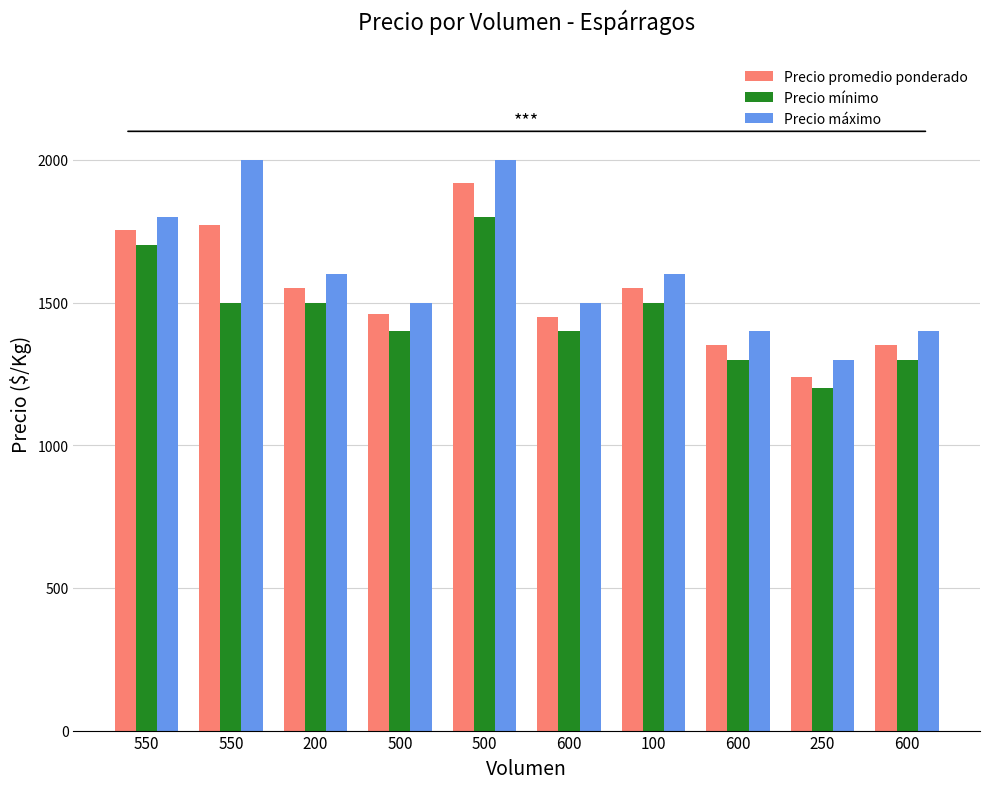

Is it true that Precio promedio ponderado equals 1010 at 500?

False